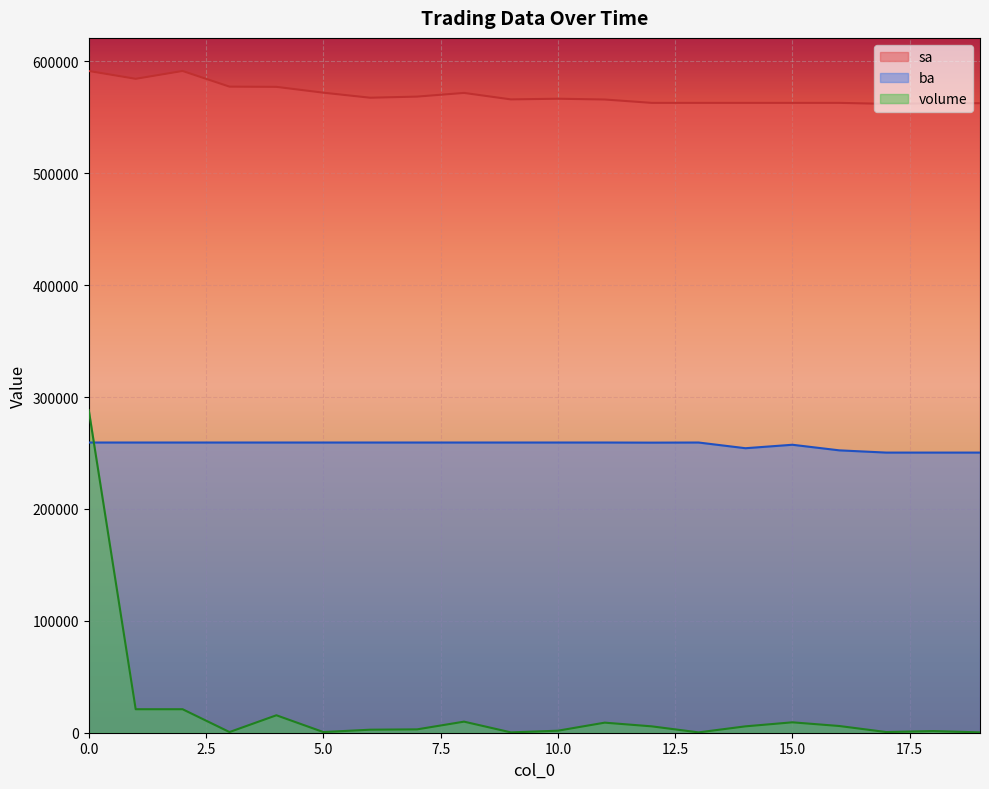

How many interior local valleys does the ba series have?

2